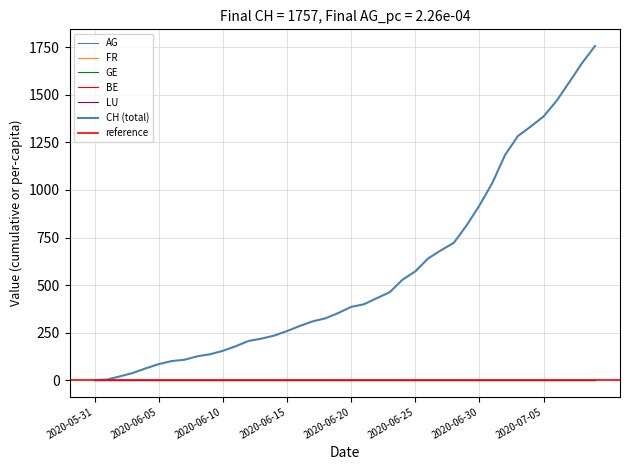

Reading left to right, extract all data points from this chart.

CH: 2020-05-31=0.0	2020-06-01=3.0	2020-06-02=20.0	2020-06-03=38.0	2020-06-04=62.0	2020-06-05=84.0	2020-06-06=100.0	2020-06-07=107.0	2020-06-08=125.0	2020-06-09=136.0	2020-06-10=154.0	2020-06-11=178.0	2020-06-12=206.0	2020-06-13=218.0	2020-06-14=234.0	2020-06-15=258.0	2020-06-16=285.0	2020-06-17=309.0	2020-06-18=325.0	2020-06-19=353.0	2020-06-20=385.0	2020-06-21=399.0	2020-06-22=431.0	2020-06-23=462.0	2020-06-24=528.0	2020-06-25=572.0	2020-06-26=640.0	2020-06-27=683.0	2020-06-28=722.0	2020-06-29=814.0	2020-06-30=919.0	2020-07-01=1037.0	2020-07-02=1185.0	2020-07-03=1284.0	2020-07-04=1334.0	2020-07-05=1387.0	2020-07-06=1468.0	2020-07-07=1567.0	2020-07-08=1668.0	2020-07-09=1757.0
AG_pc: 2020-05-31=0.0	2020-06-01=0.0	2020-06-02=0.0	2020-06-03=0.0	2020-06-04=0.0	2020-06-05=0.0	2020-06-06=0.0	2020-06-07=0.0	2020-06-08=0.0	2020-06-09=0.0	2020-06-10=0.0	2020-06-11=0.0	2020-06-12=0.0	2020-06-13=0.0	2020-06-14=0.0	2020-06-15=0.0	2020-06-16=0.0	2020-06-17=0.0	2020-06-18=0.0	2020-06-19=0.0	2020-06-20=0.0	2020-06-21=0.0	2020-06-22=0.0	2020-06-23=0.0	2020-06-24=0.0	2020-06-25=0.0	2020-06-26=0.0	2020-06-27=0.0	2020-06-28=0.0	2020-06-29=0.0	2020-06-30=0.0	2020-07-01=0.0	2020-07-02=0.0	2020-07-03=0.0	2020-07-04=0.0	2020-07-05=0.0	2020-07-06=0.0	2020-07-07=0.0	2020-07-08=0.0	2020-07-09=0.0
FR_pc: 2020-05-31=0.0	2020-06-01=0.0	2020-06-02=0.0	2020-06-03=0.0	2020-06-04=0.0	2020-06-05=0.0	2020-06-06=0.0	2020-06-07=0.0	2020-06-08=0.0	2020-06-09=0.0	2020-06-10=0.0	2020-06-11=0.0	2020-06-12=0.0	2020-06-13=0.0	2020-06-14=0.0	2020-06-15=0.0	2020-06-16=0.0	2020-06-17=0.0	2020-06-18=0.0	2020-06-19=0.0	2020-06-20=0.0	2020-06-21=0.0	2020-06-22=0.0	2020-06-23=0.0	2020-06-24=0.0	2020-06-25=0.0	2020-06-26=0.0	2020-06-27=0.0	2020-06-28=0.0	2020-06-29=0.0	2020-06-30=0.0	2020-07-01=0.0	2020-07-02=0.0	2020-07-03=0.0	2020-07-04=0.0	2020-07-05=0.0	2020-07-06=0.0	2020-07-07=0.0	2020-07-08=0.0	2020-07-09=0.0
GE_pc: 2020-05-31=0.0	2020-06-01=0.0	2020-06-02=0.0	2020-06-03=0.0	2020-06-04=0.0	2020-06-05=0.0	2020-06-06=0.0	2020-06-07=0.0	2020-06-08=0.0	2020-06-09=0.0	2020-06-10=0.0	2020-06-11=0.0	2020-06-12=0.0	2020-06-13=0.0	2020-06-14=0.0	2020-06-15=0.0	2020-06-16=0.0	2020-06-17=0.0	2020-06-18=0.0	2020-06-19=0.0	2020-06-20=0.0	2020-06-21=0.0	2020-06-22=0.0	2020-06-23=0.0	2020-06-24=0.0	2020-06-25=0.0	2020-06-26=0.0	2020-06-27=0.0	2020-06-28=0.0	2020-06-29=0.0	2020-06-30=0.0	2020-07-01=0.0	2020-07-02=0.0	2020-07-03=0.0	2020-07-04=0.0	2020-07-05=0.0	2020-07-06=0.0	2020-07-07=0.0	2020-07-08=0.0	2020-07-09=0.0
BE_pc: 2020-05-31=0.0	2020-06-01=0.0	2020-06-02=0.0	2020-06-03=0.0	2020-06-04=0.0	2020-06-05=0.0	2020-06-06=0.0	2020-06-07=0.0	2020-06-08=0.0	2020-06-09=0.0	2020-06-10=0.0	2020-06-11=0.0	2020-06-12=0.0	2020-06-13=0.0	2020-06-14=0.0	2020-06-15=0.0	2020-06-16=0.0	2020-06-17=0.0	2020-06-18=0.0	2020-06-19=0.0	2020-06-20=0.0	2020-06-21=0.0	2020-06-22=0.0	2020-06-23=0.0	2020-06-24=0.0	2020-06-25=0.0	2020-06-26=0.0	2020-06-27=0.0	2020-06-28=0.0	2020-06-29=0.0	2020-06-30=0.0	2020-07-01=0.0	2020-07-02=0.0	2020-07-03=0.0	2020-07-04=0.0	2020-07-05=0.0	2020-07-06=0.0	2020-07-07=0.0	2020-07-08=0.0	2020-07-09=0.0
LU_pc: 2020-05-31=0.0	2020-06-01=0.0	2020-06-02=0.0	2020-06-03=0.0	2020-06-04=0.0	2020-06-05=0.0	2020-06-06=0.0	2020-06-07=0.0	2020-06-08=0.0	2020-06-09=0.0	2020-06-10=0.0	2020-06-11=0.0	2020-06-12=0.0	2020-06-13=0.0	2020-06-14=0.0	2020-06-15=0.0	2020-06-16=0.0	2020-06-17=0.0	2020-06-18=0.0	2020-06-19=0.0	2020-06-20=0.0	2020-06-21=0.0	2020-06-22=0.0	2020-06-23=0.0	2020-06-24=0.0	2020-06-25=0.0	2020-06-26=0.0	2020-06-27=0.0	2020-06-28=0.0	2020-06-29=0.0	2020-06-30=0.0	2020-07-01=0.0	2020-07-02=0.0	2020-07-03=0.0	2020-07-04=0.0	2020-07-05=0.0	2020-07-06=0.0	2020-07-07=0.0	2020-07-08=0.0	2020-07-09=0.0